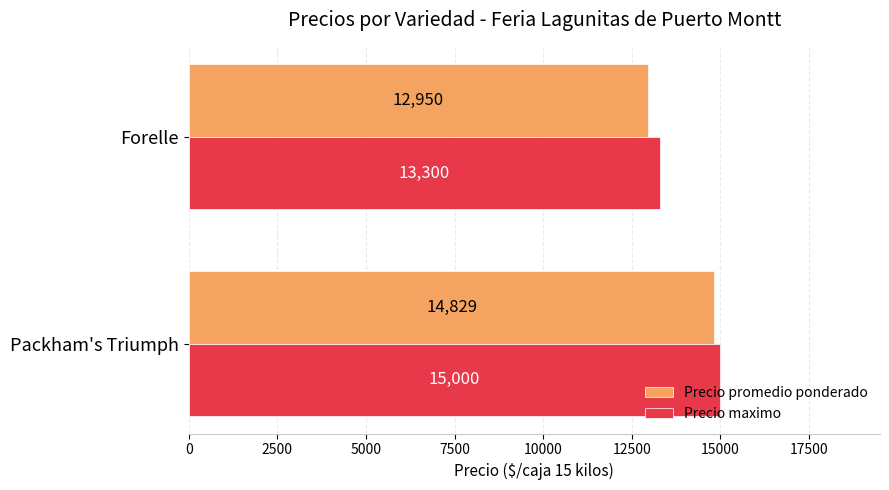

What is the approximate value of Precio promedio ponderado at Packham's Triumph?

14829